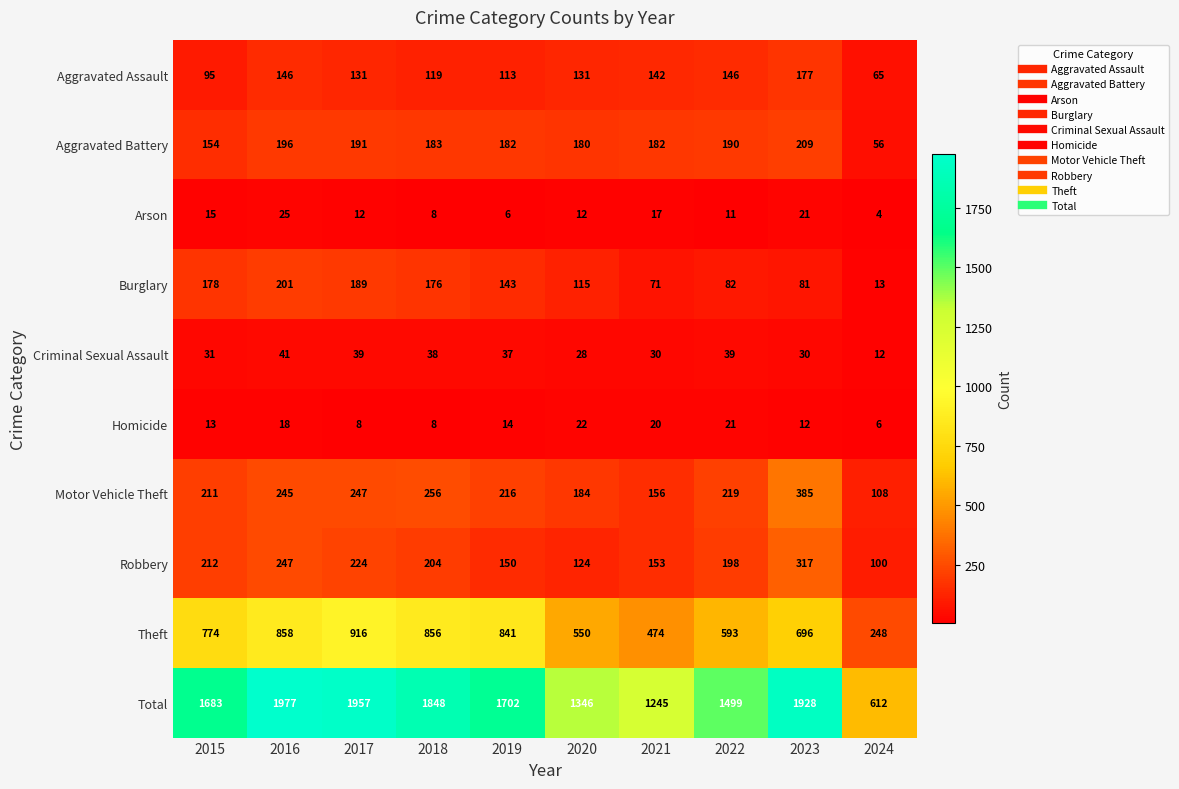

What is the greatest value displayed?

1977